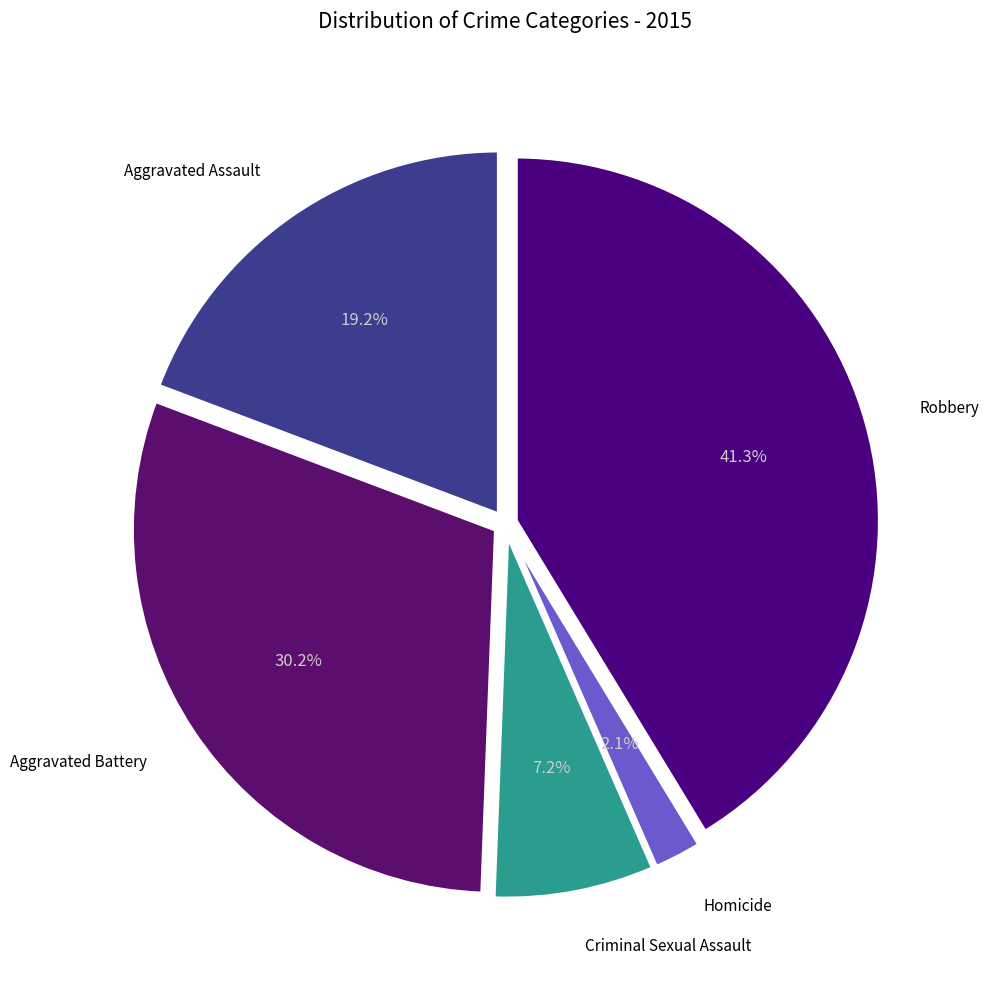

How many segments does this pie chart have?

5